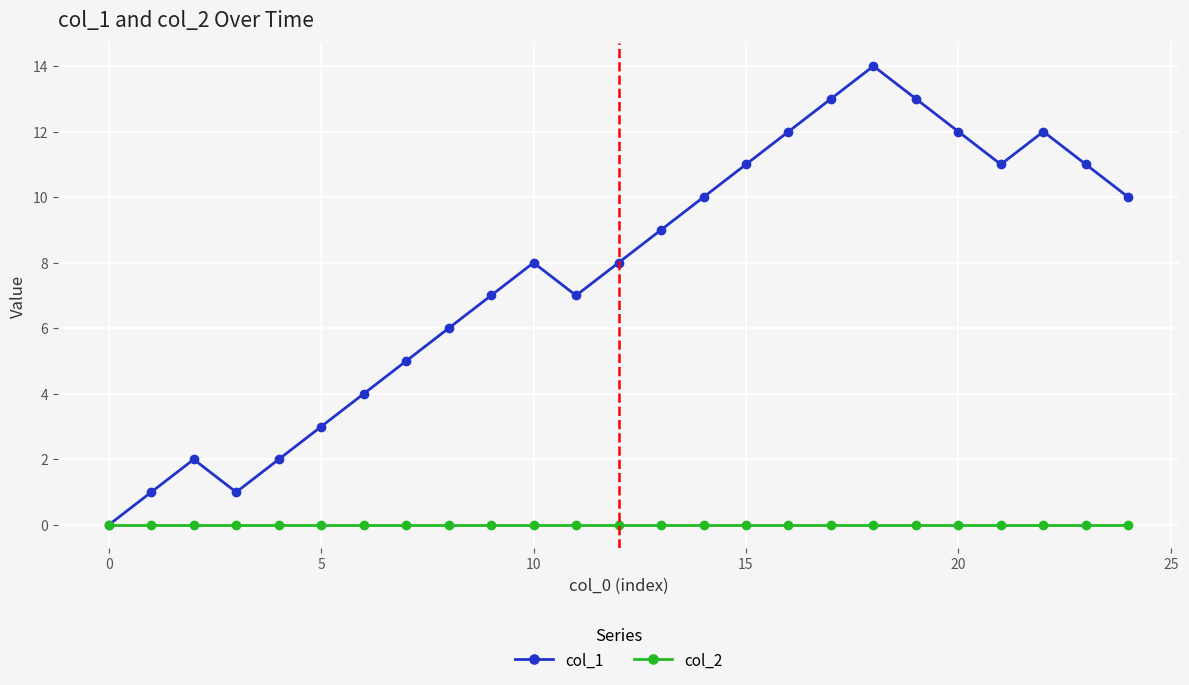

Which series has the largest total across all categories?

col_1